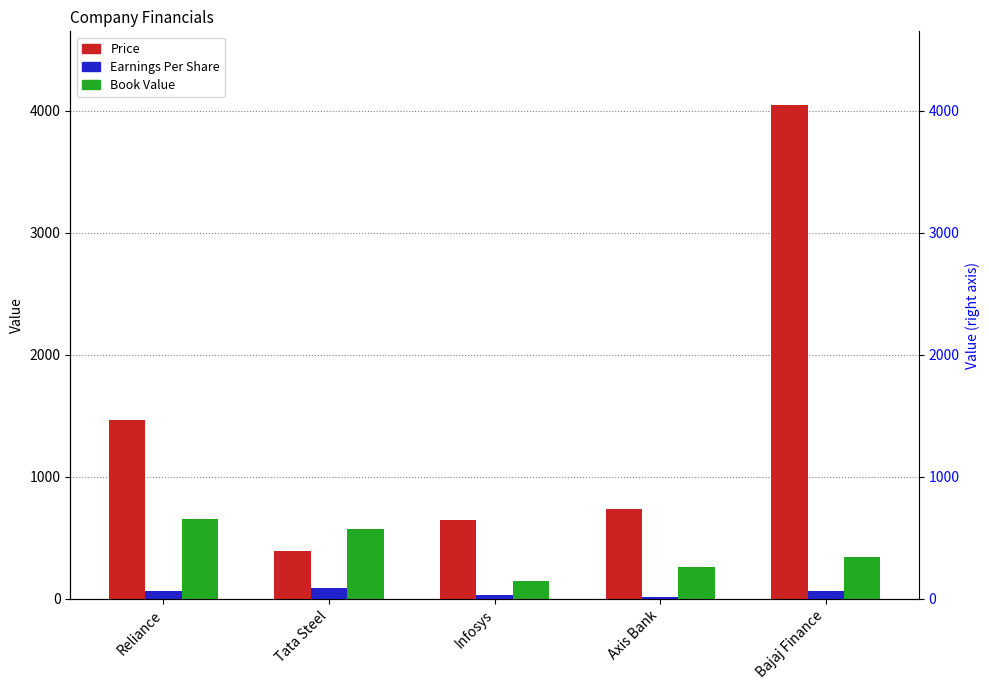

What is the highest value of the Book Value series?

653